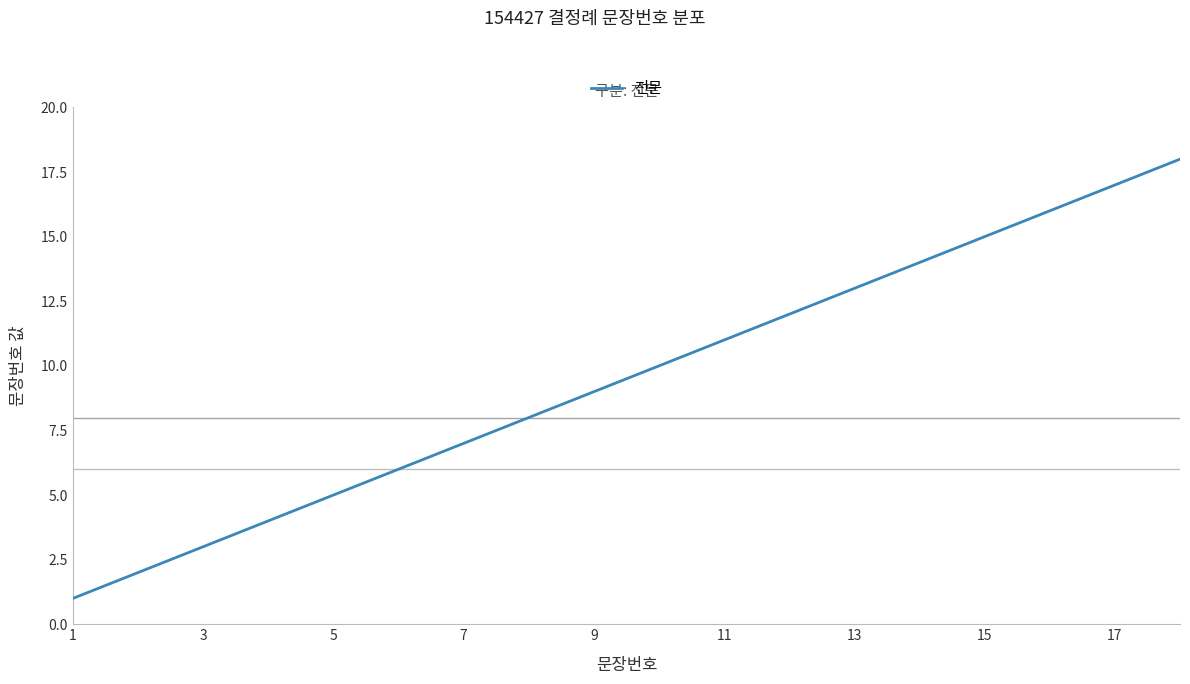

What is the maximum value shown in the chart?

18